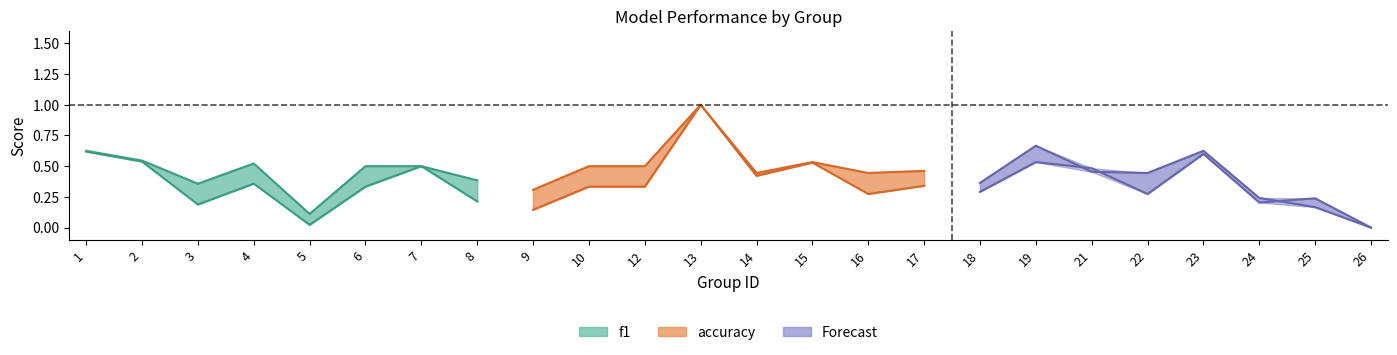

Reading left to right, what are all the values shown in this chart?

f1 line: 1=0.6	2=0.5	3=0.2	4=0.4	5=0.0	6=0.3	7=0.5	8=0.2
accuracy line 1: 1=0.6	2=0.5	3=0.4	4=0.5	5=0.1	6=0.5	7=0.5	8=0.4
f1 line 2: 1=0.1	2=0.3	3=0.3	4=1.0	5=0.4	6=0.5	7=0.3	8=0.3
accuracy line 2: 1=0.3	2=0.5	3=0.5	4=1.0	5=0.4	6=0.5	7=0.4	8=0.5
f1 line 3: 1=0.3	2=0.5	3=0.5	4=0.3	5=0.6	6=0.2	7=0.2	8=0.0
accuracy line 3: 1=0.4	2=0.7	3=0.5	4=0.4	5=0.6	6=0.2	7=0.2	8=0.0